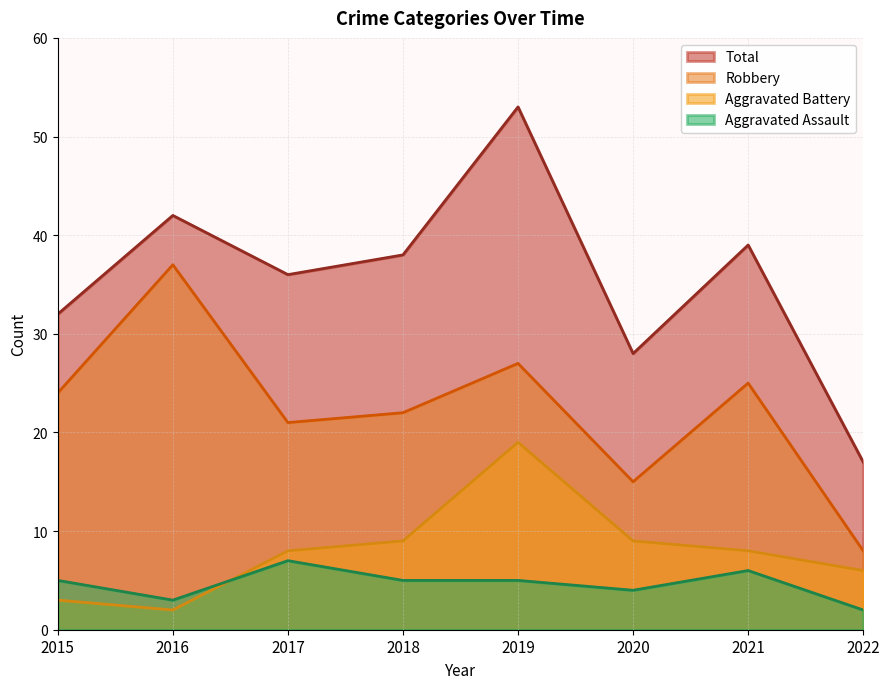

Between 2022 and 2019, which is larger?

2019